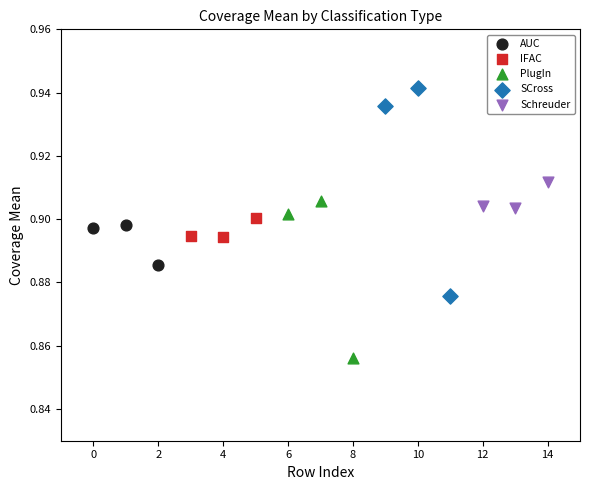

Which series has the largest Y range (max minus min)?

SCross